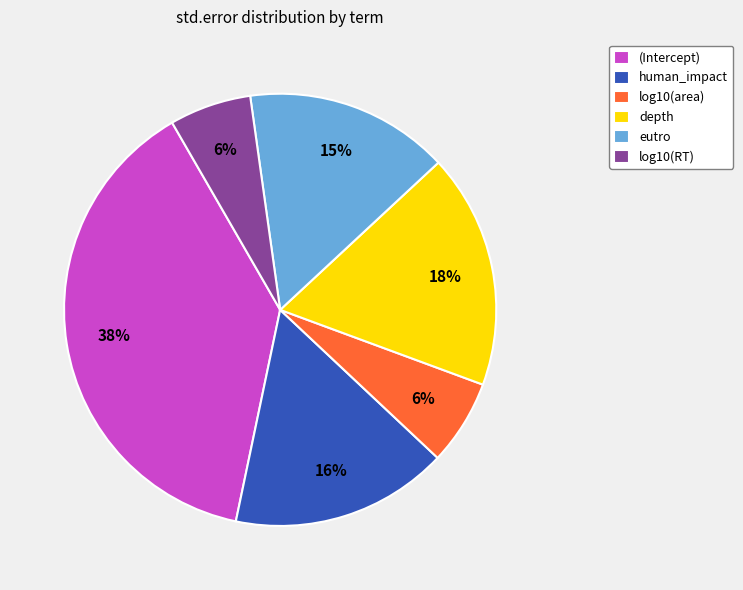

What is the largest slice in the pie chart?

(Intercept)